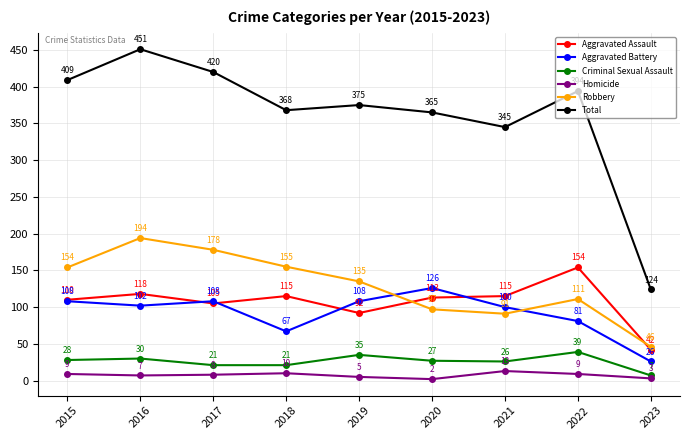

Reading left to right, what are all the values shown in this chart?

Aggravated Assault: 2015=110	2016=118	2017=105	2018=115	2019=92	2020=113	2021=115	2022=154	2023=42
Aggravated Battery: 2015=108	2016=102	2017=108	2018=67	2019=108	2020=126	2021=100	2022=81	2023=26
Criminal Sexual Assault: 2015=28	2016=30	2017=21	2018=21	2019=35	2020=27	2021=26	2022=39	2023=7
Homicide: 2015=9	2016=7	2017=8	2018=10	2019=5	2020=2	2021=13	2022=9	2023=3
Robbery: 2015=154	2016=194	2017=178	2018=155	2019=135	2020=97	2021=91	2022=111	2023=46
Total: 2015=409	2016=451	2017=420	2018=368	2019=375	2020=365	2021=345	2022=394	2023=124